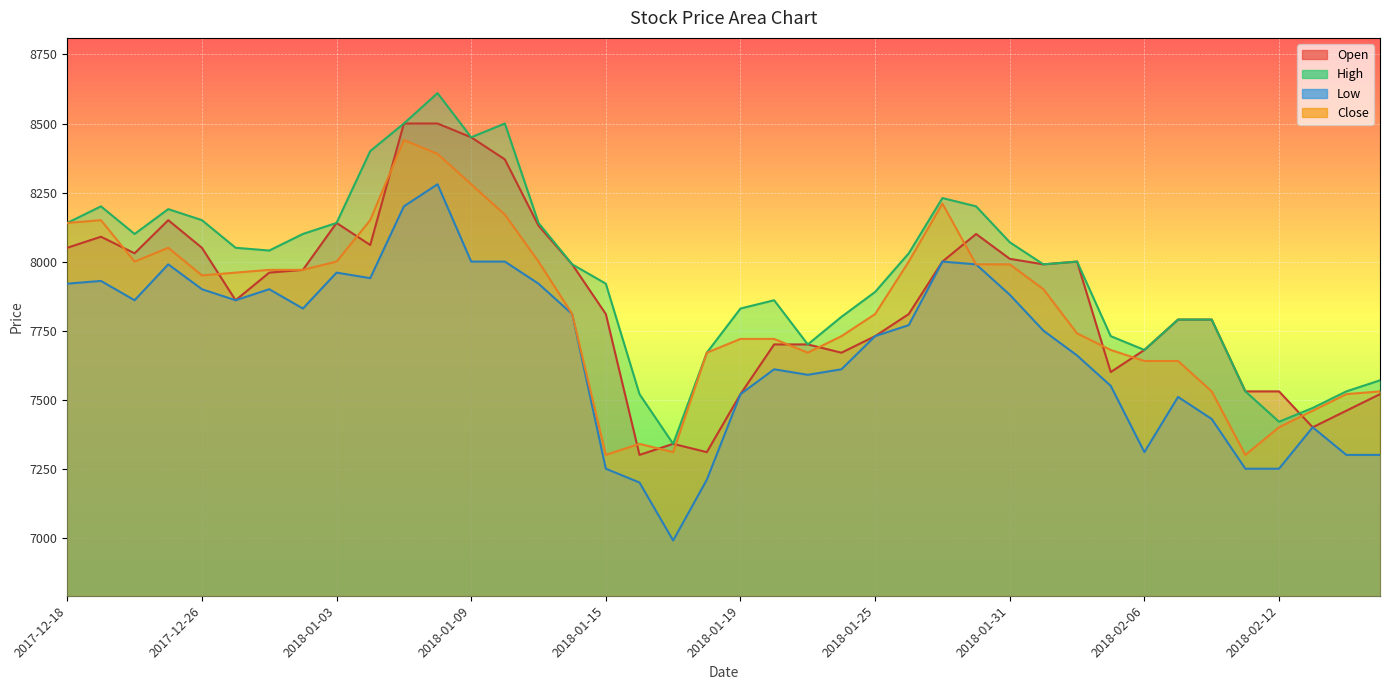

How many data points does each series have?

40